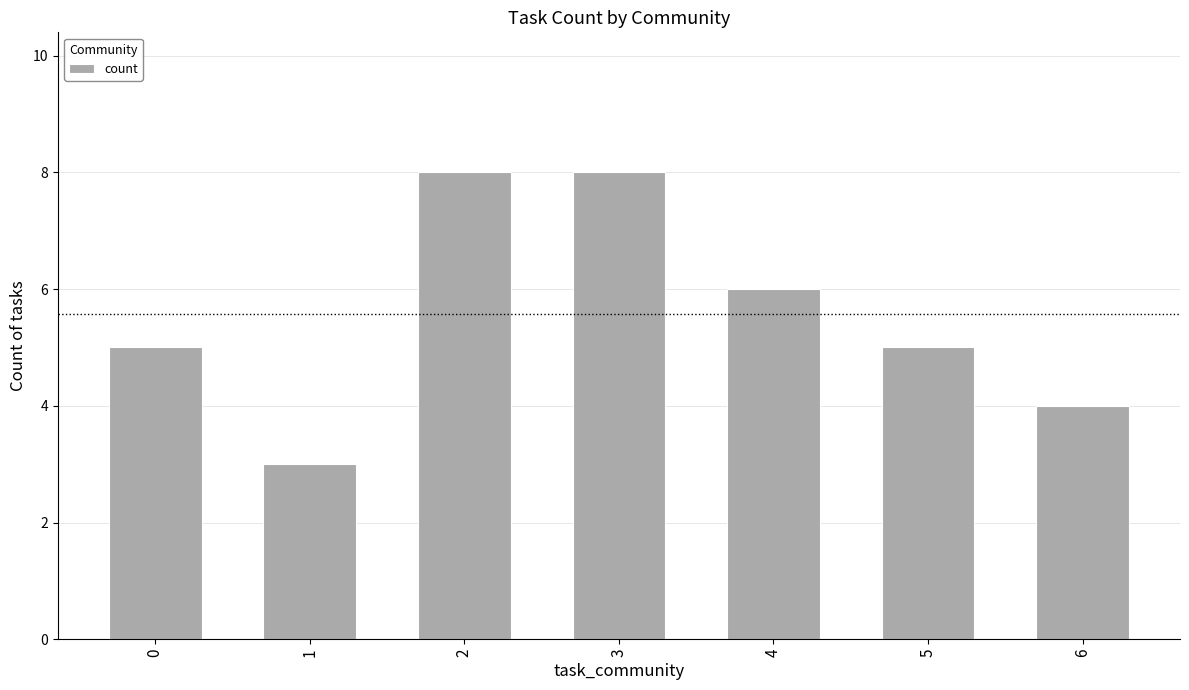

Reading right to left, transcribe all the data shown in this chart.

6=4	5=5	4=6	3=8	2=8	1=3	0=5